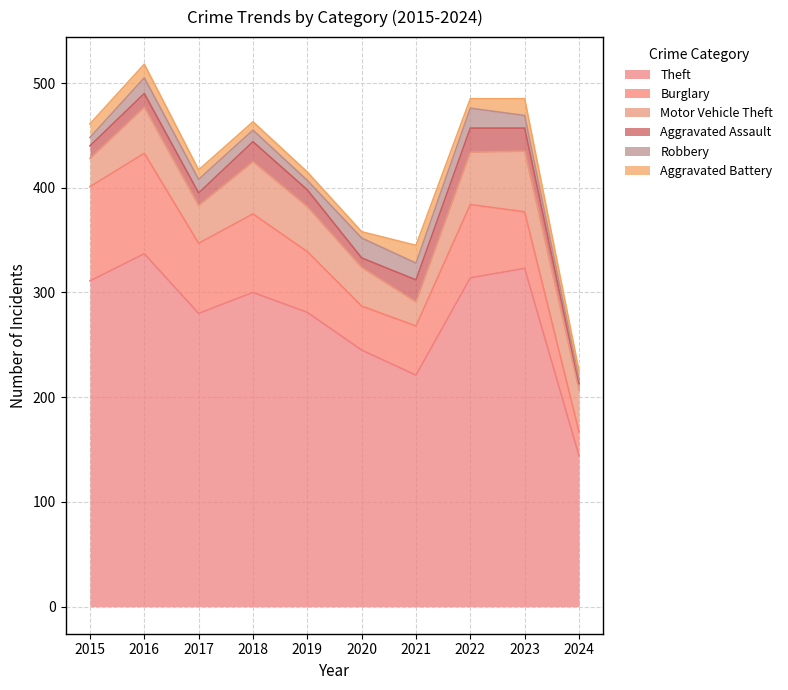

What are all the series names shown in the legend?

Theft, Burglary, Motor Vehicle Theft, Aggravated Assault, Robbery, Aggravated Battery